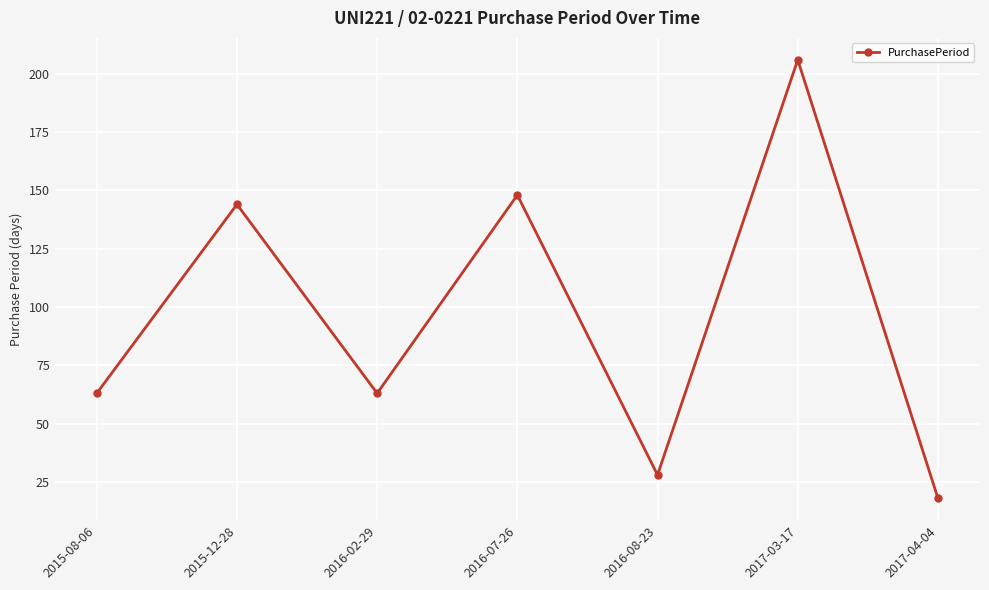

Read the value at 2016-07-26.

148